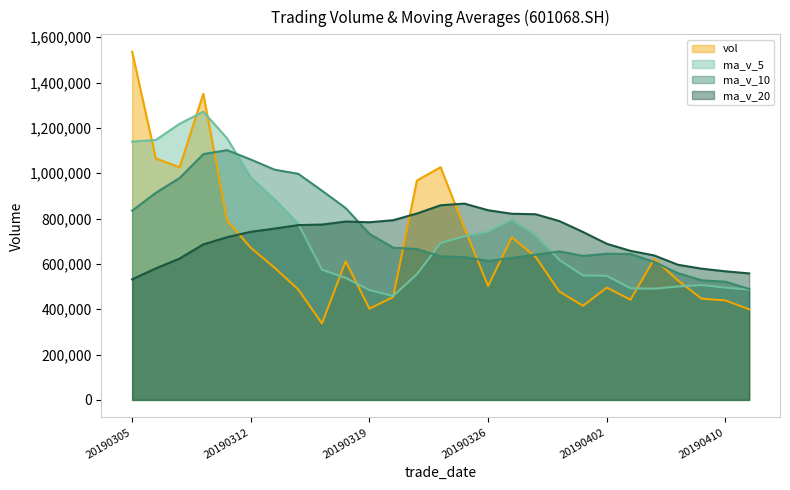

Rank the series by their maximum value, from lowest to highest.

ma_v_20, ma_v_10, ma_v_5, vol